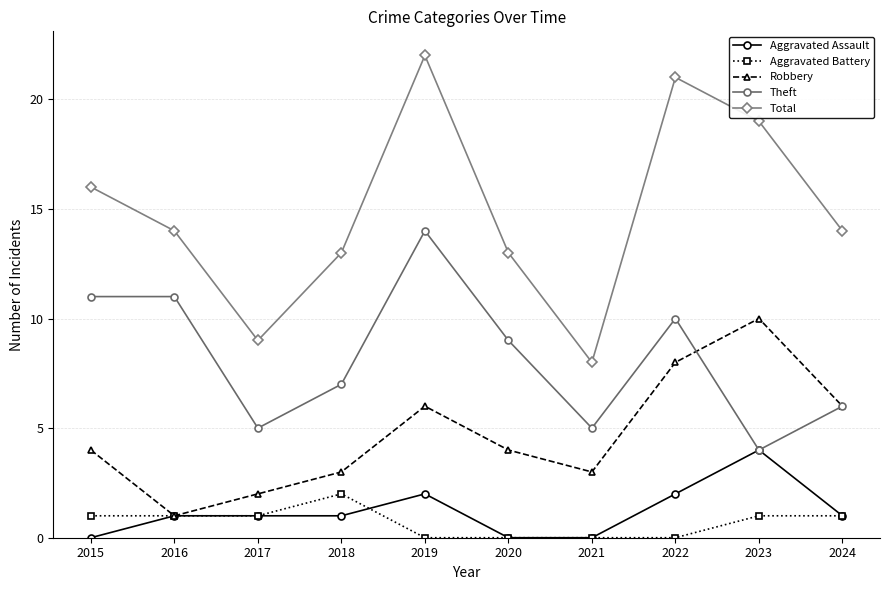

True or false: Theft and Aggravated Battery cross at least once.

False